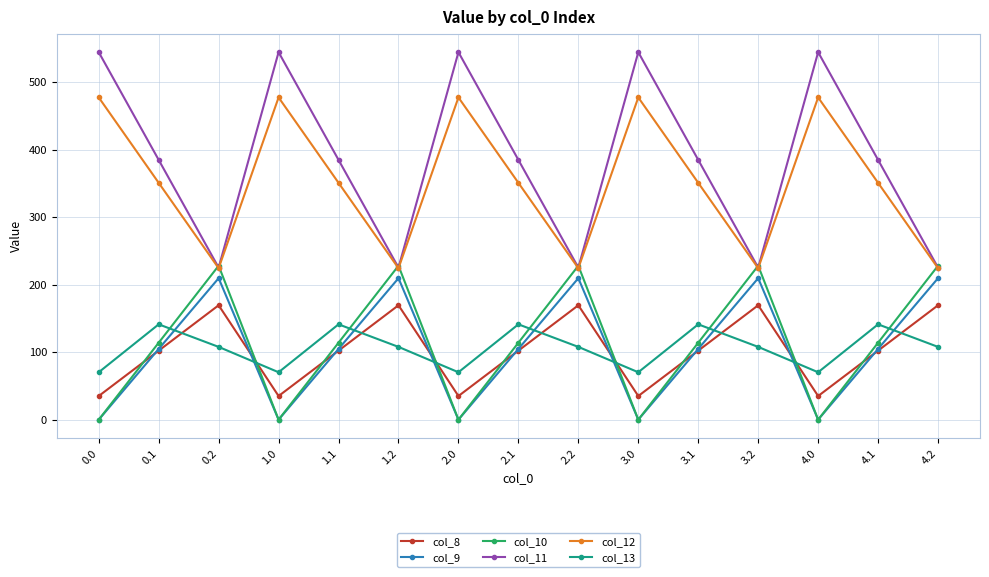

True or false: col_9 and col_12 cross at least once.

False